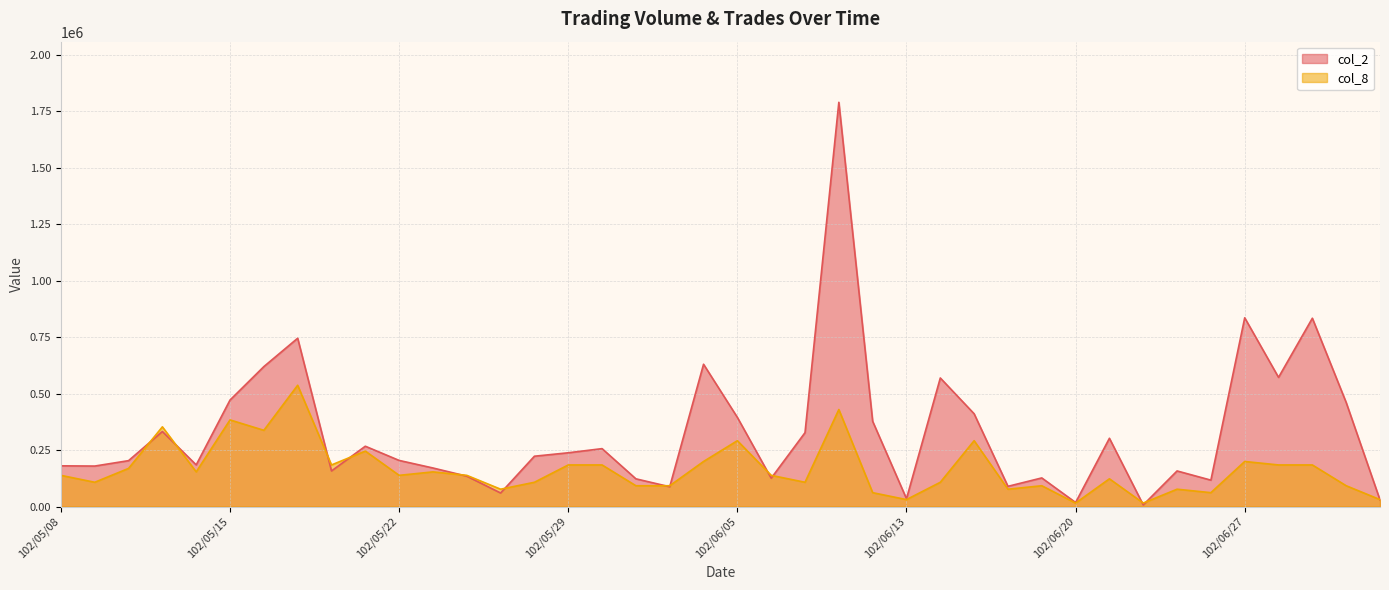

Rank the categories by col_8 value from lowest to highest.

102/06/20, 102/06/24, 102/06/13, 102/07/03, 102/06/11, 102/06/26, 102/05/27, 102/06/18, 102/06/25, 102/05/31, 102/06/03, 102/06/19, 102/07/02, 102/05/09, 102/05/28, 102/06/07, 102/06/14, 102/06/21, 102/05/08, 102/05/22, 102/05/24, 102/06/06, 102/05/14, 102/05/23, 102/05/10, 102/05/20, 102/05/29, 102/05/30, 102/06/28, 102/07/01, 102/06/04, 102/06/27, 102/05/21, 102/06/05, 102/06/17, 102/05/16, 102/05/13, 102/05/15, 102/06/10, 102/05/17